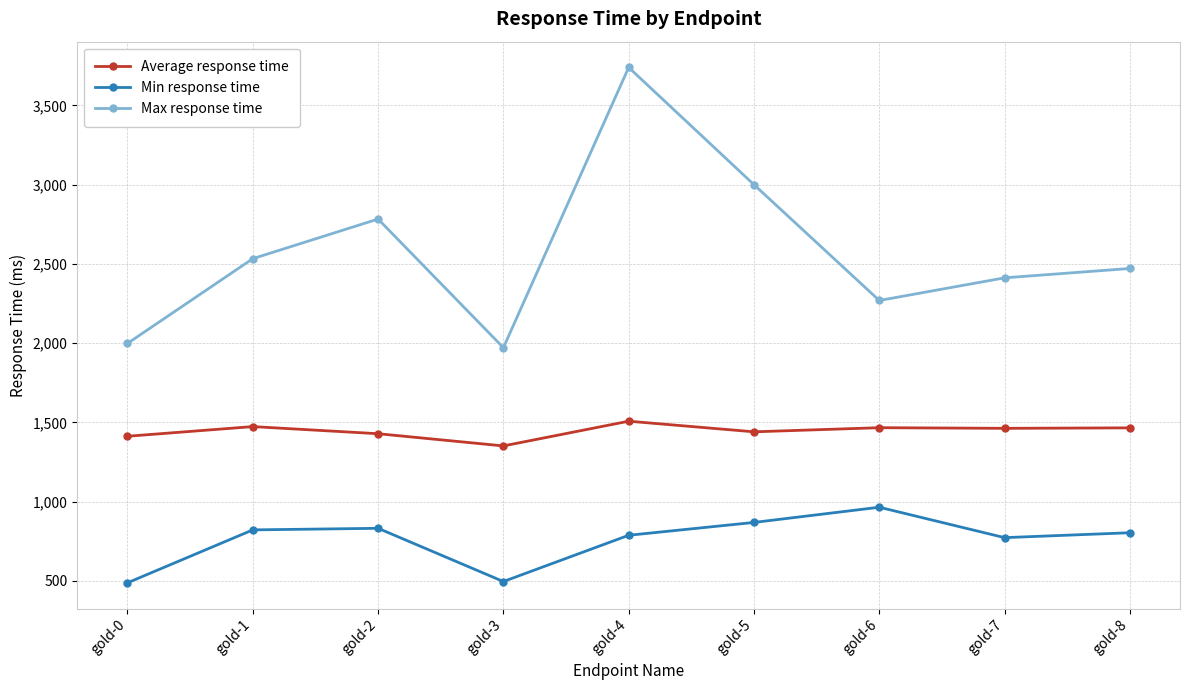

What is the value of the Max response time point at the 1st from the left?

1998